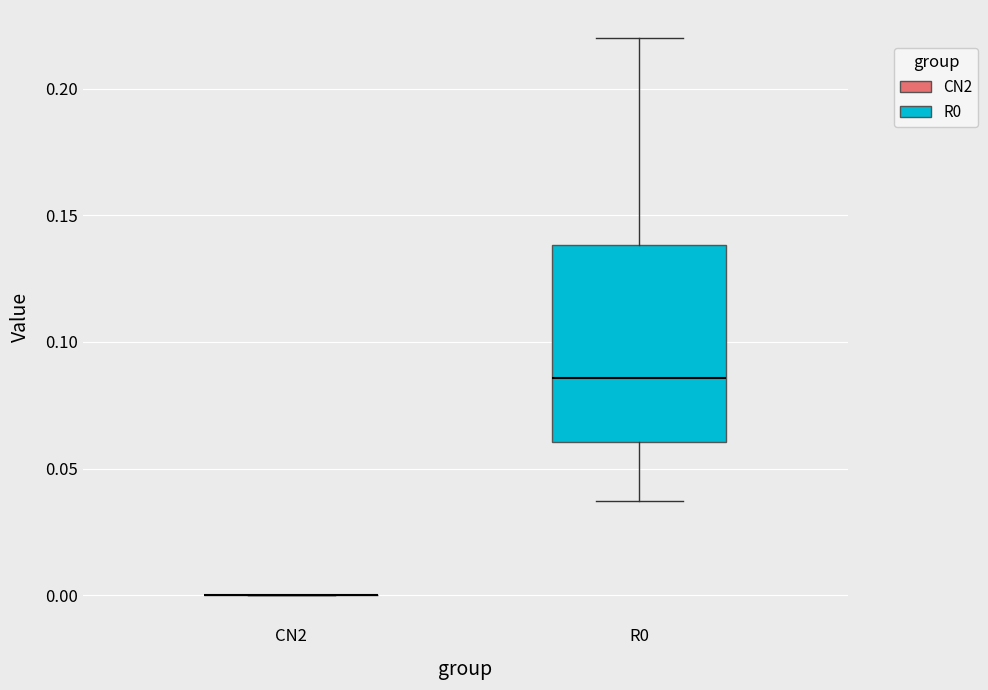

Reading left to right, read every box against the y-axis: the position of its median line, the range the box covers, and the ends of its whiskers. The values are not printed on the chart, so give them approximately, as read against the axis.

CN2: box collapsed to a line at 0.000, whiskers 0.000 to 0.000
R0: median 0.085, box 0.060 to 0.140, whiskers 0.035 to 0.220